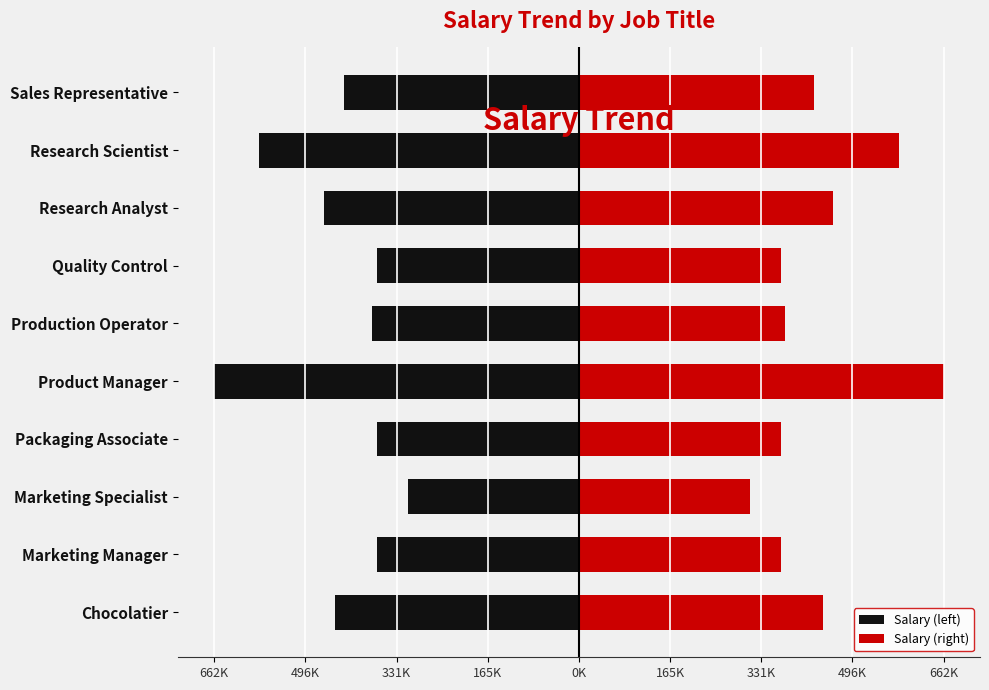

Count the number of data series in this chart.

2